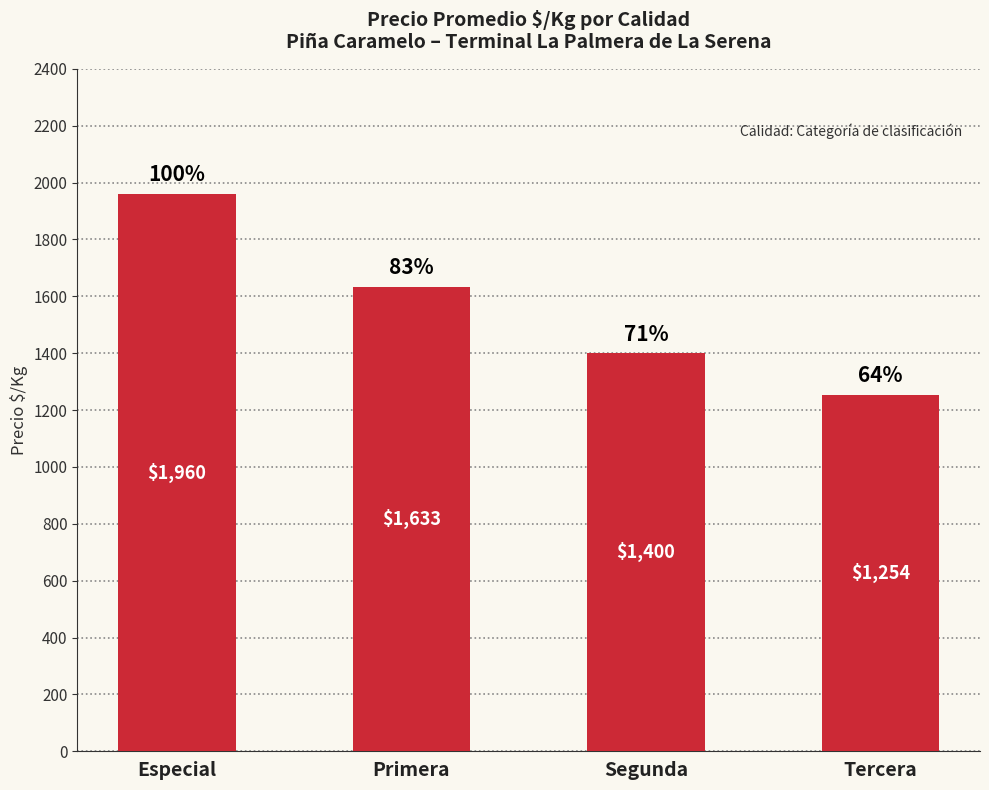

Reading right to left, transcribe all the data shown in this chart.

1254	1400	1633	1960